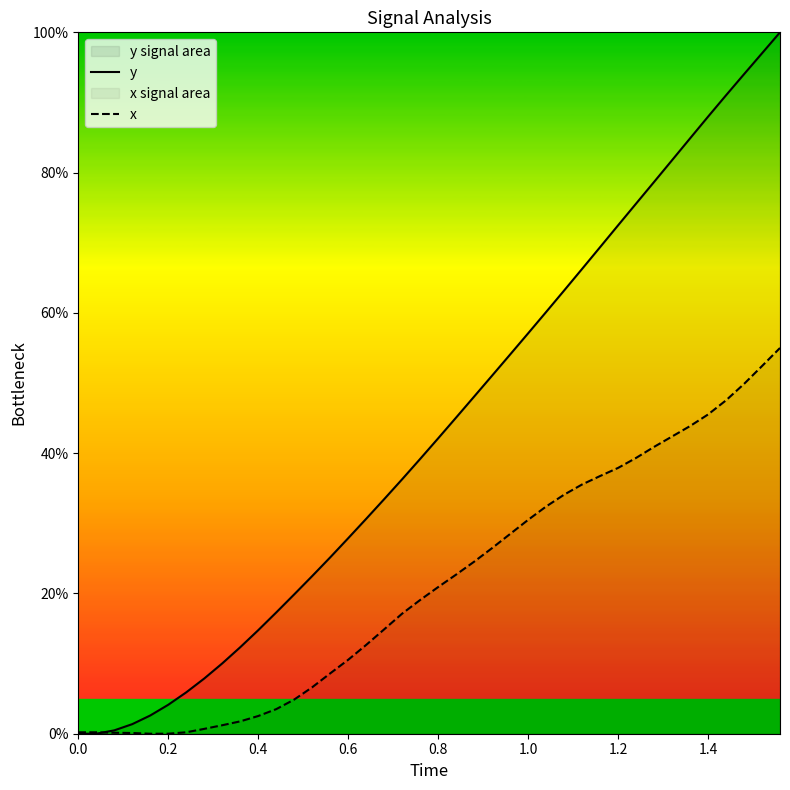

What is the greatest value displayed?

100.0